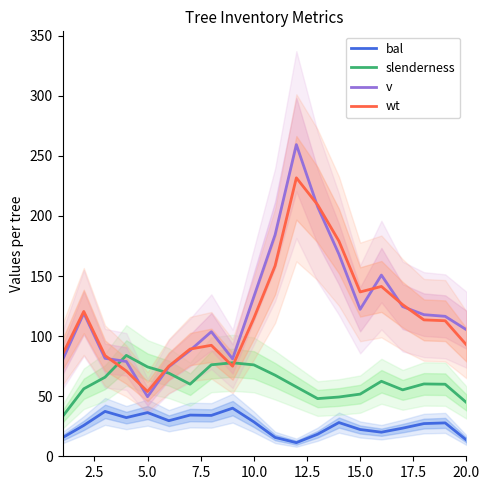

What are all the series names shown in the legend?

bal, slenderness, v, wt